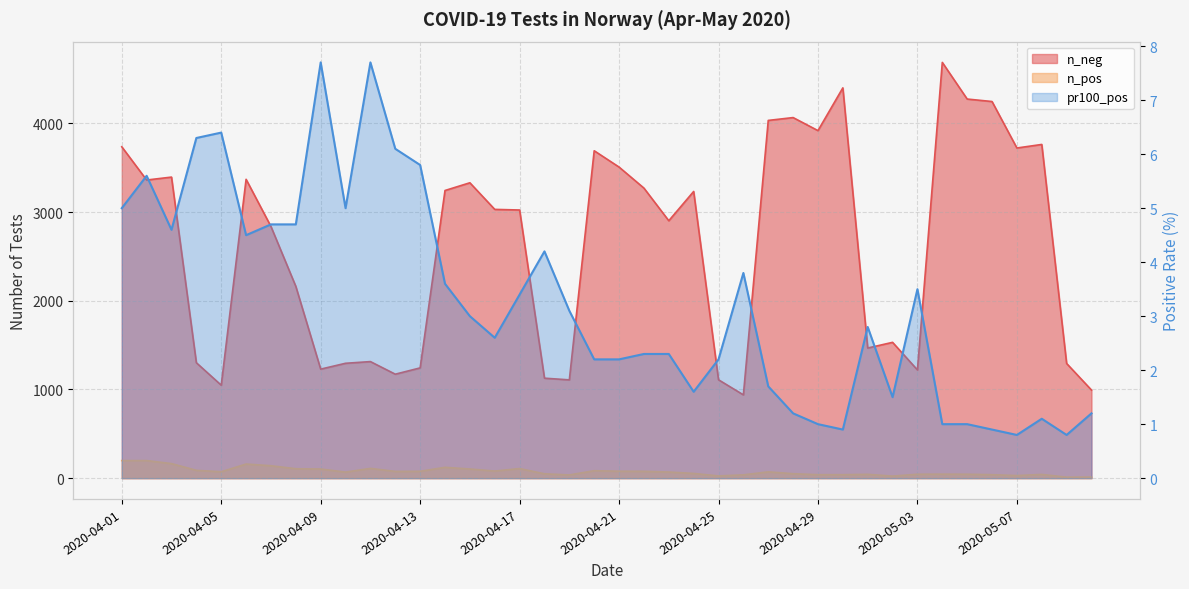

Reading right to left, extract all data points from this chart.

n_neg: 2020-05-10=993.0	2020-05-09=1293.0	2020-05-08=3762.0	2020-05-07=3722.0	2020-05-06=4246.0	2020-05-05=4274.0	2020-05-04=4687.0	2020-05-03=1220.0	2020-05-02=1531.0	2020-05-01=1467.0	2020-04-30=4400.0	2020-04-29=3918.0	2020-04-28=4065.0	2020-04-27=4033.0	2020-04-26=939.0	2020-04-25=1109.0	2020-04-24=3232.0	2020-04-23=2902.0	2020-04-22=3270.0	2020-04-21=3507.0	2020-04-20=3691.0	2020-04-19=1108.0	2020-04-18=1127.0	2020-04-17=3023.0	2020-04-16=3030.0	2020-04-15=3330.0	2020-04-14=3243.0	2020-04-13=1243.0	2020-04-12=1172.0	2020-04-11=1314.0	2020-04-10=1295.0	2020-04-09=1229.0	2020-04-08=2162.0	2020-04-07=2837.0	2020-04-06=3369.0	2020-04-05=1048.0	2020-04-04=1301.0	2020-04-03=3394.0	2020-04-02=3361.0	2020-04-01=3736.0
n_pos: 2020-05-10=12.0	2020-05-09=11.0	2020-05-08=42.0	2020-05-07=29.0	2020-05-06=39.0	2020-05-05=44.0	2020-05-04=45.0	2020-05-03=44.0	2020-05-02=23.0	2020-05-01=43.0	2020-04-30=39.0	2020-04-29=39.0	2020-04-28=50.0	2020-04-27=71.0	2020-04-26=37.0	2020-04-25=25.0	2020-04-24=53.0	2020-04-23=69.0	2020-04-22=77.0	2020-04-21=78.0	2020-04-20=84.0	2020-04-19=36.0	2020-04-18=49.0	2020-04-17=108.0	2020-04-16=80.0	2020-04-15=103.0	2020-04-14=122.0	2020-04-13=77.0	2020-04-12=76.0	2020-04-11=110.0	2020-04-10=68.0	2020-04-09=103.0	2020-04-08=106.0	2020-04-07=140.0	2020-04-06=159.0	2020-04-05=72.0	2020-04-04=88.0	2020-04-03=164.0	2020-04-02=198.0	2020-04-01=198.0
pr100_pos: 2020-05-10=1.2	2020-05-09=0.8	2020-05-08=1.1	2020-05-07=0.8	2020-05-06=0.9	2020-05-05=1.0	2020-05-04=1.0	2020-05-03=3.5	2020-05-02=1.5	2020-05-01=2.8	2020-04-30=0.9	2020-04-29=1.0	2020-04-28=1.2	2020-04-27=1.7	2020-04-26=3.8	2020-04-25=2.2	2020-04-24=1.6	2020-04-23=2.3	2020-04-22=2.3	2020-04-21=2.2	2020-04-20=2.2	2020-04-19=3.1	2020-04-18=4.2	2020-04-17=3.4	2020-04-16=2.6	2020-04-15=3.0	2020-04-14=3.6	2020-04-13=5.8	2020-04-12=6.1	2020-04-11=7.7	2020-04-10=5.0	2020-04-09=7.7	2020-04-08=4.7	2020-04-07=4.7	2020-04-06=4.5	2020-04-05=6.4	2020-04-04=6.3	2020-04-03=4.6	2020-04-02=5.6	2020-04-01=5.0